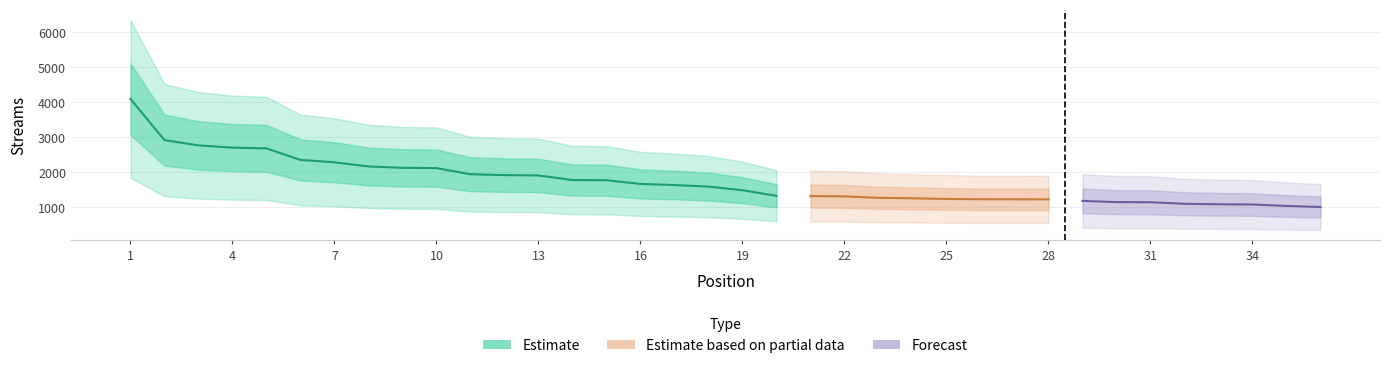

What is the difference between the maximum and minimum values?

3091